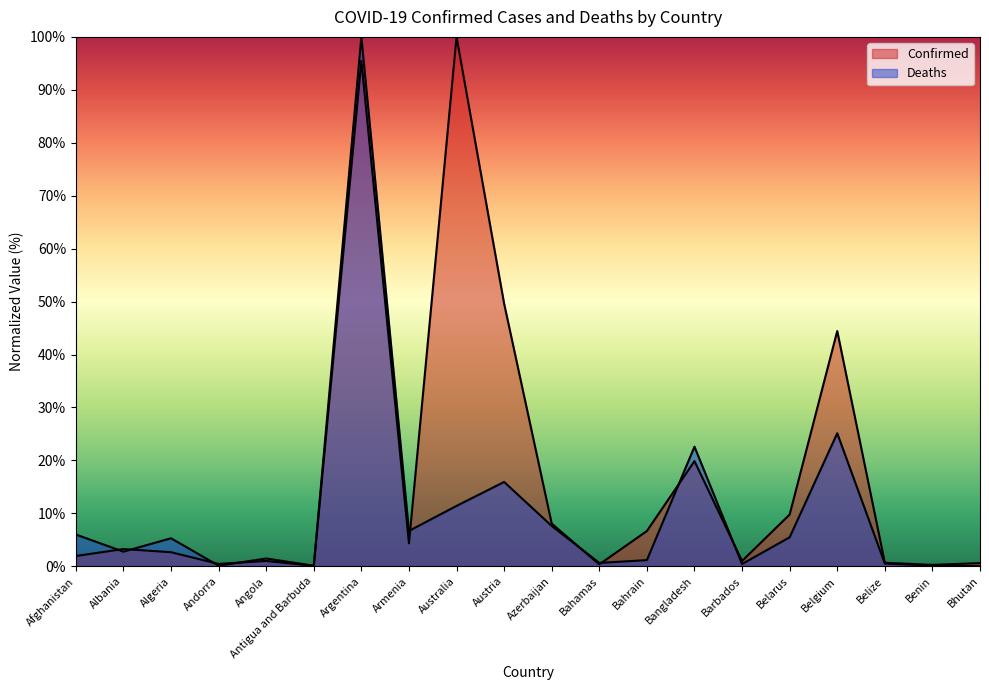

The Deaths series shows 7.1 at Algeria. True or false?

False